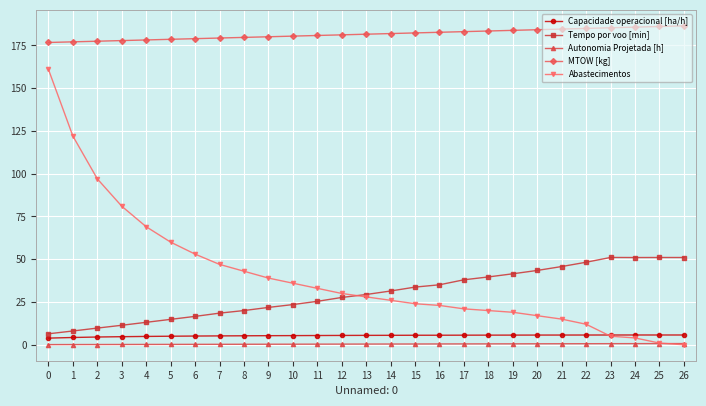

What is the greatest value displayed?

186.5